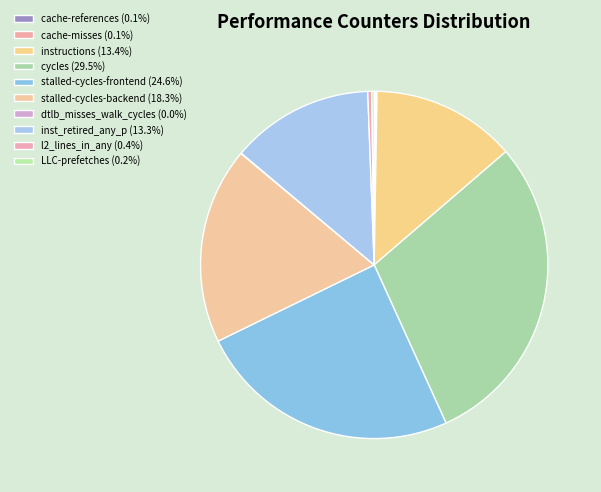

To the nearest percent, what percentage of the pie is stalled-cycles-frontend?

25%